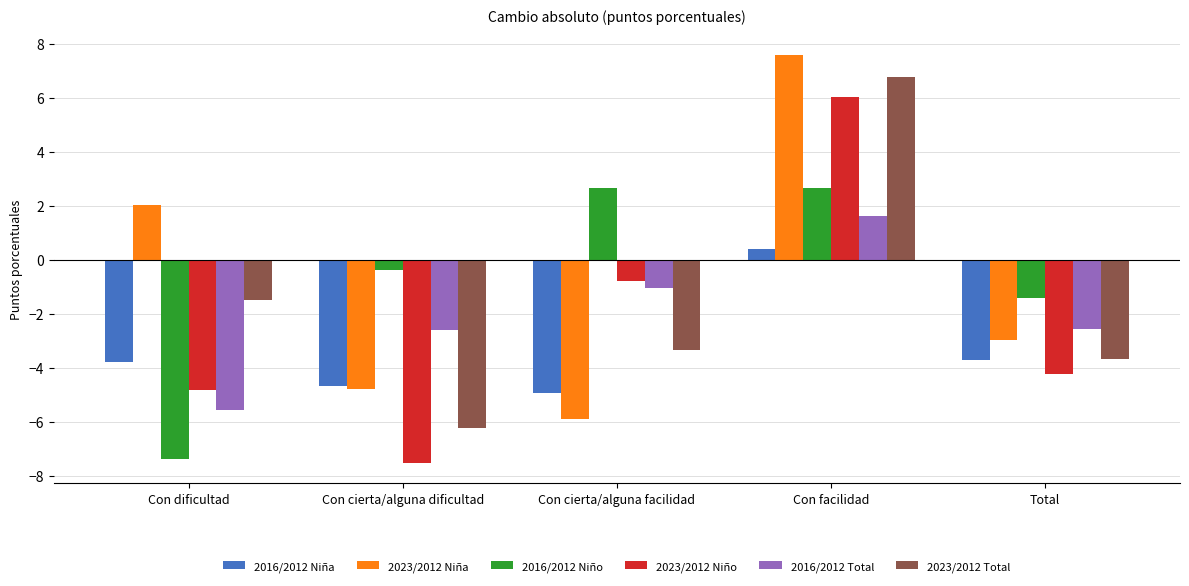

How many values in the 2016/2012 Total series are below -2?

3